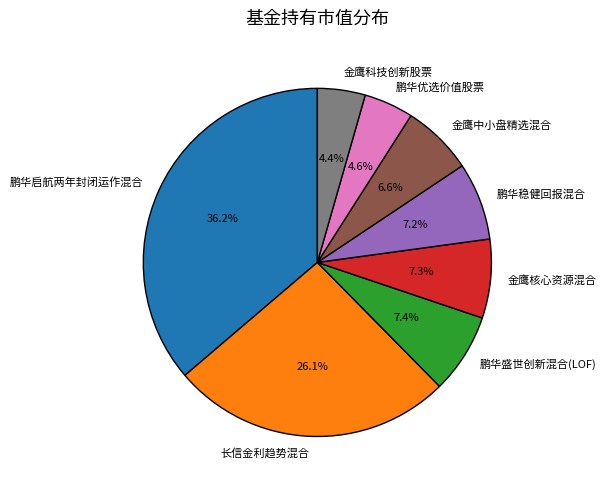

To the nearest percent, what is the combined percentage of 鹏华盛世创新混合(LOF) and 金鹰中小盘精选混合?

14%